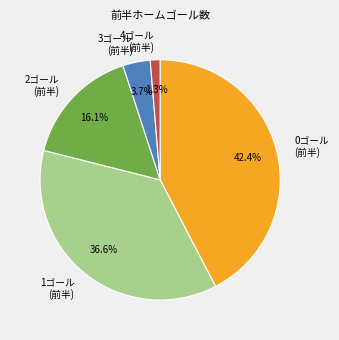

Is there any slice that represents more than half of the pie?

No